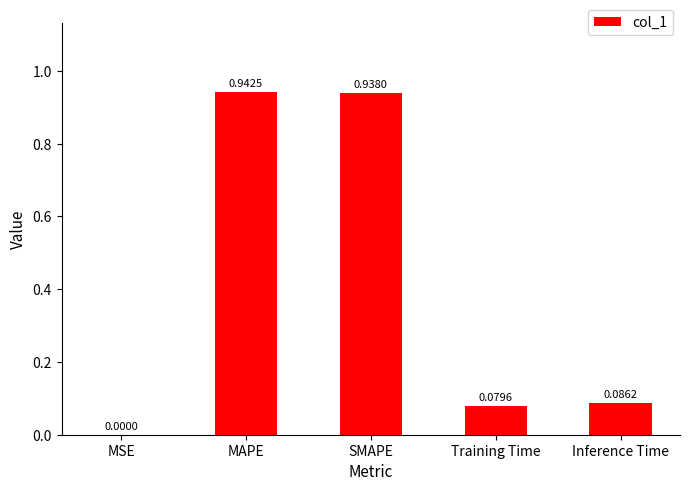

What is the sum of all values?

2.0